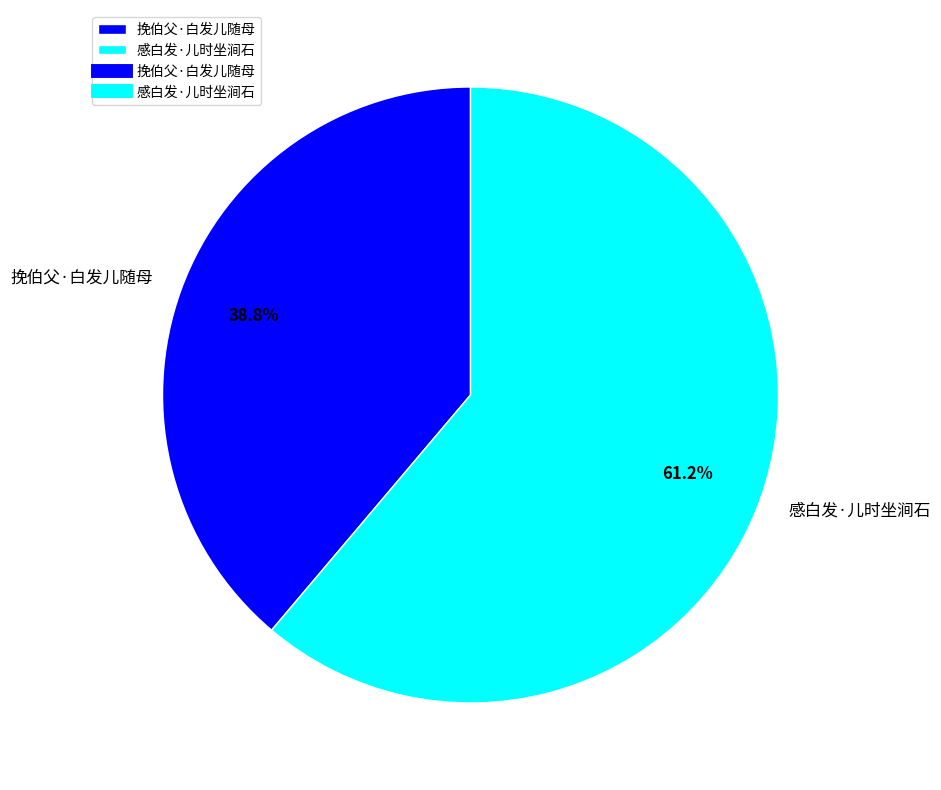

Between 感白发·儿时坐涧石 and 挽伯父·白发儿随母, which is larger?

感白发·儿时坐涧石